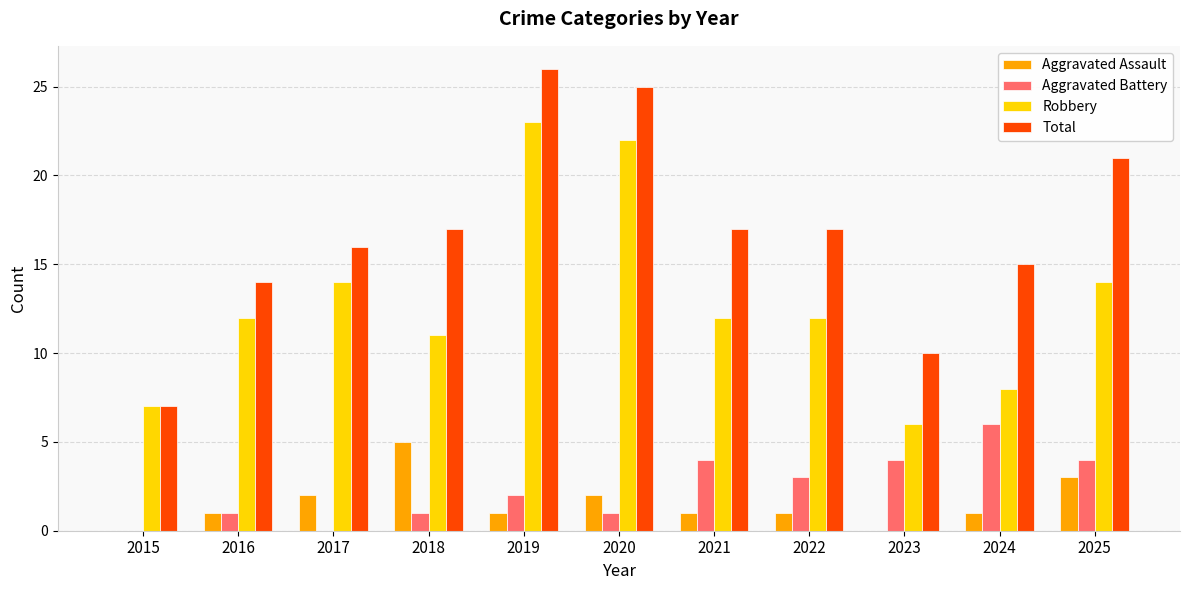

Which series changed the most between 2015 and 2020?

Total